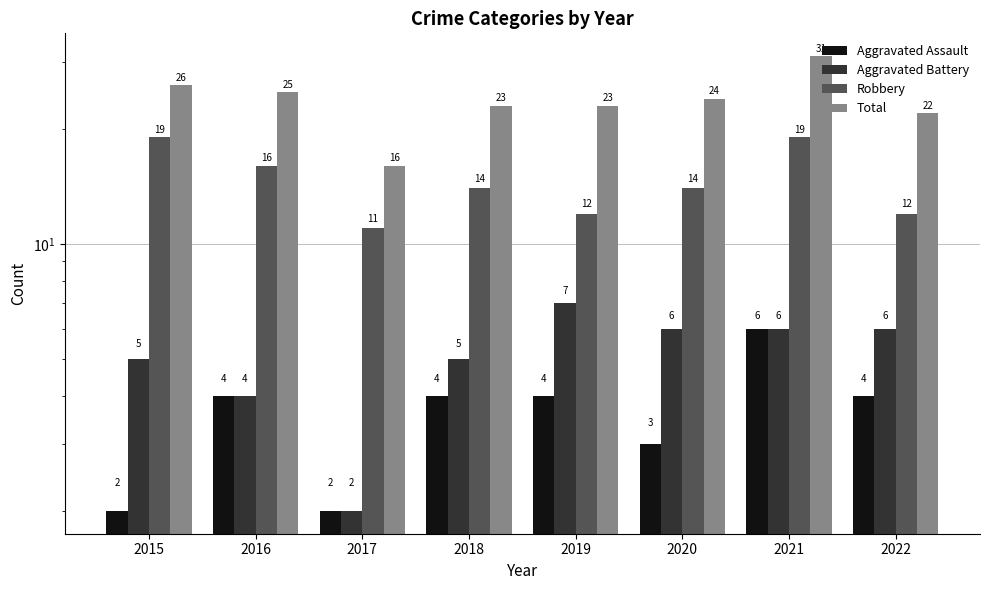

Which series has the largest range (max minus min)?

Total